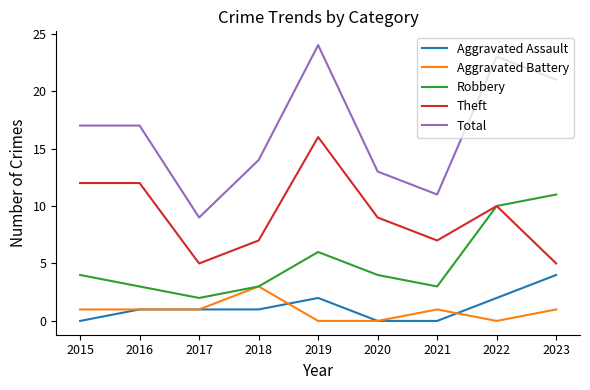

True or false: Robbery and Total intersect in this chart.

False